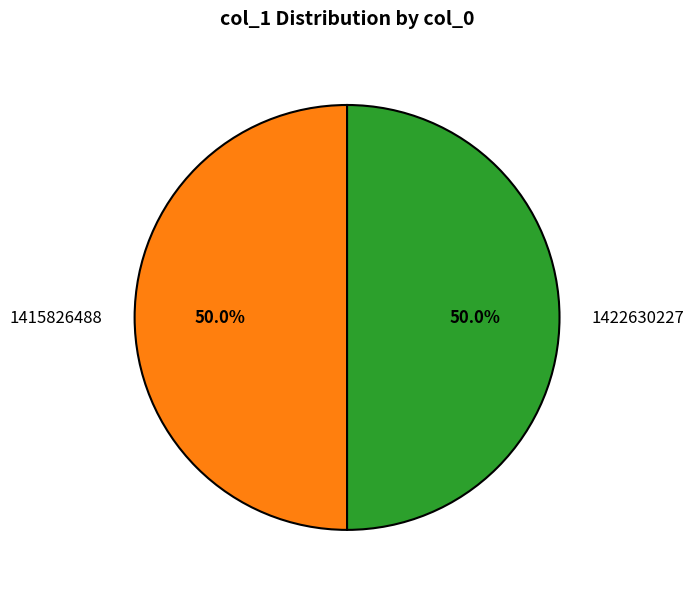

What is the ratio of the value at 1415826488 to the value at 1422630227?

1.0